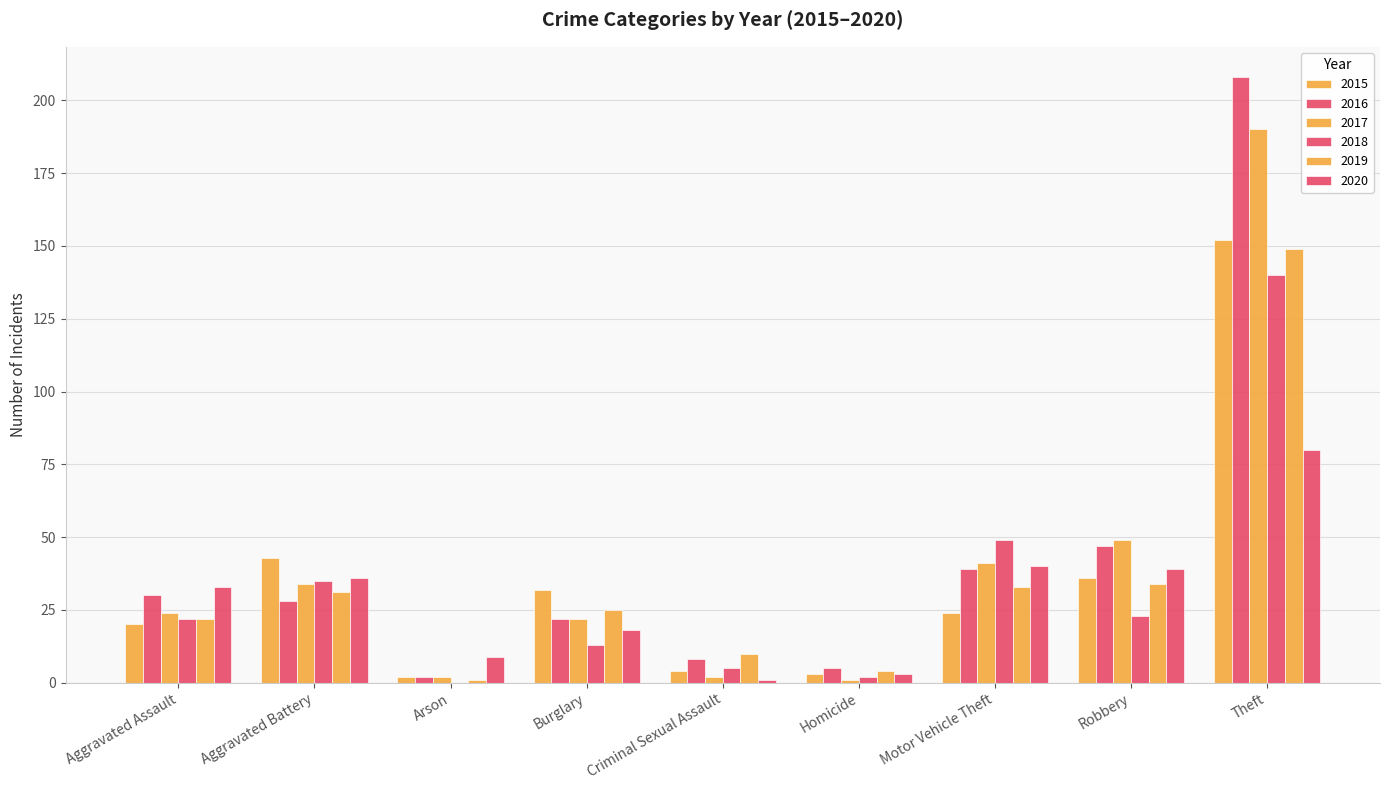

What is the maximum value for 2019?

149